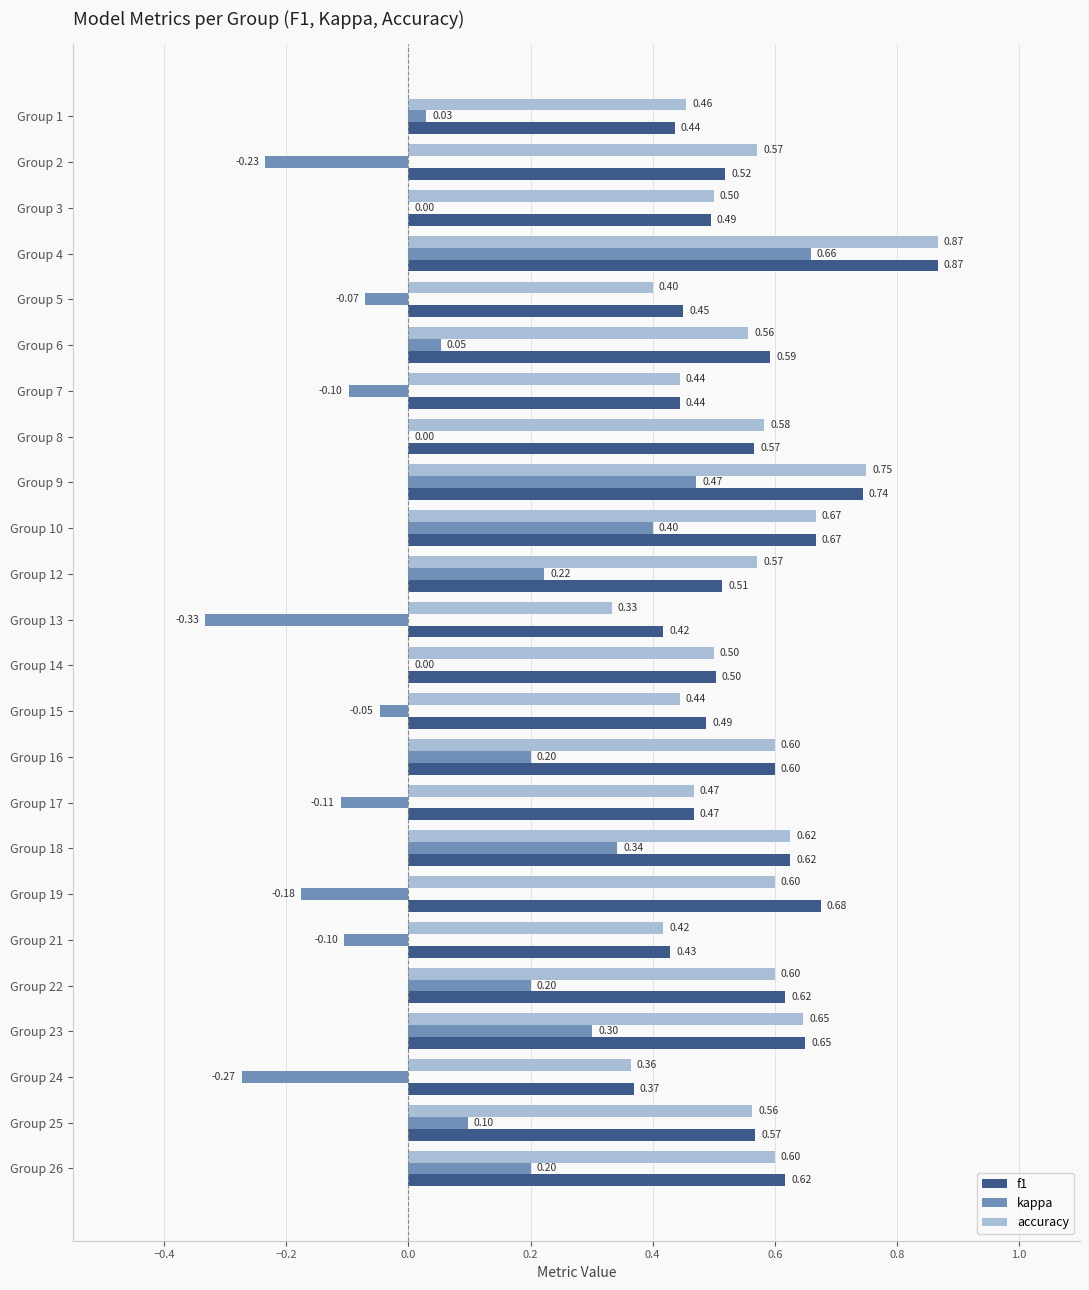

What is the sum of all f1 values?

13.3